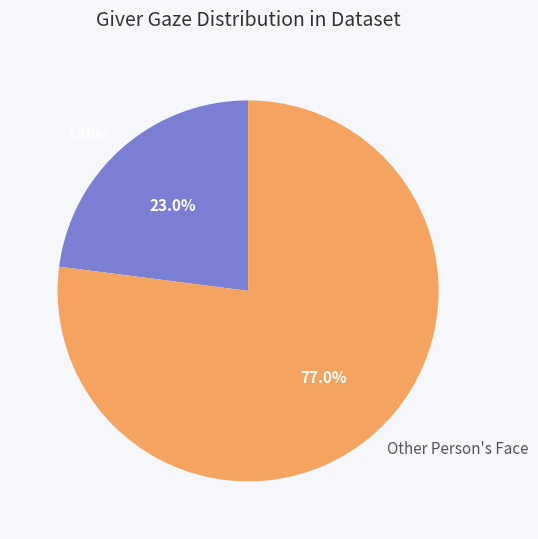

Combined, do Other Person's Face and Other account for over 50%?

Yes